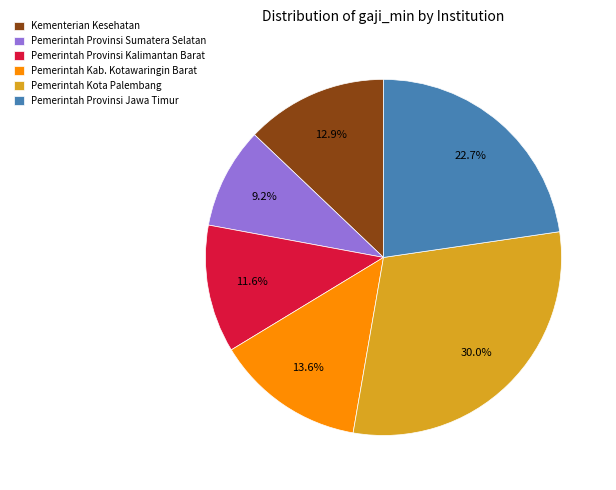

What is the ratio of the value at Pemerintah Provinsi Sumatera Selatan to the value at Pemerintah Provinsi Jawa Timur?

0.4